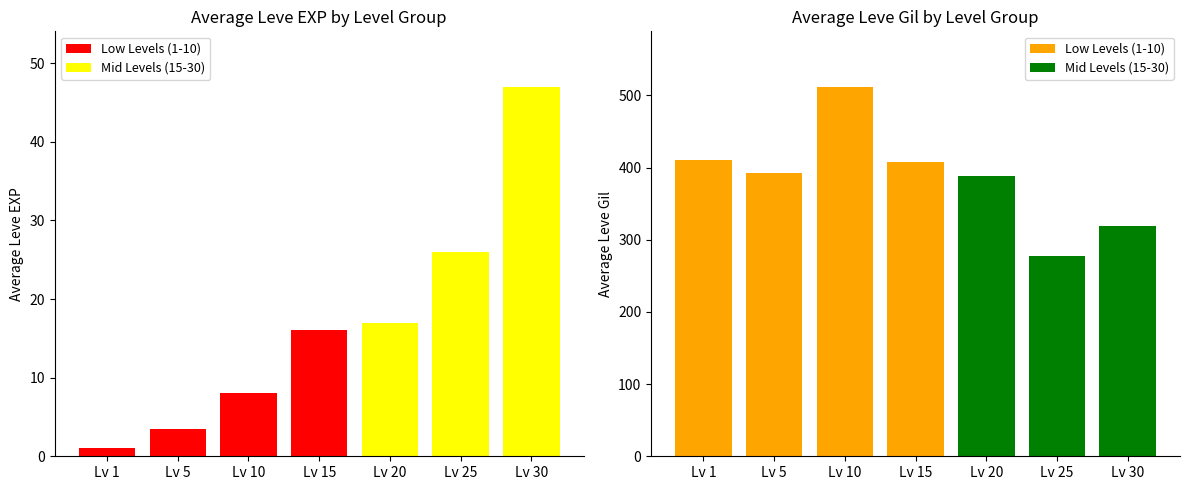

Which series has the largest total across all categories?

Avg Leve Gil